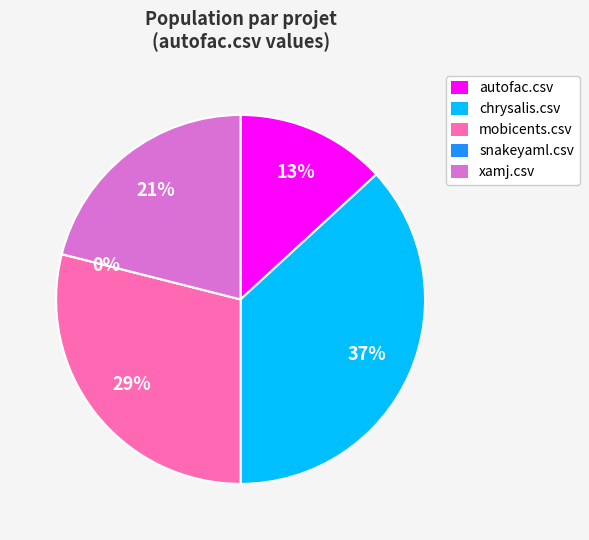

To the nearest percent, what is the difference between the largest and smallest slice percentages?

37%